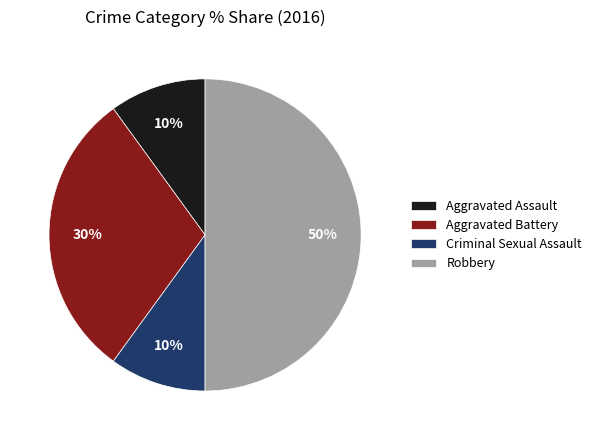

What percentage is the Robbery slice, to the nearest percent?

50%